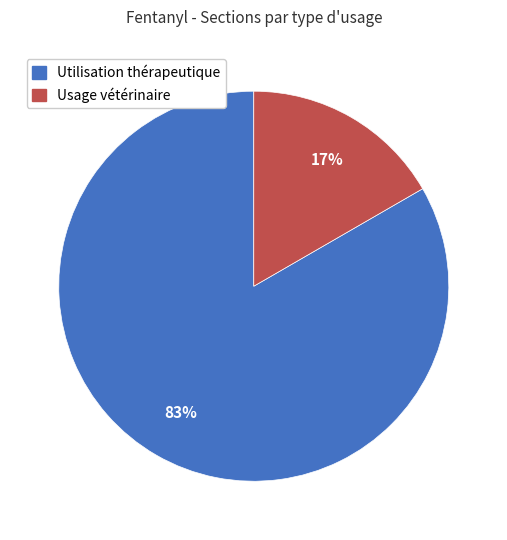

What is the majority slice?

Utilisation thérapeutique